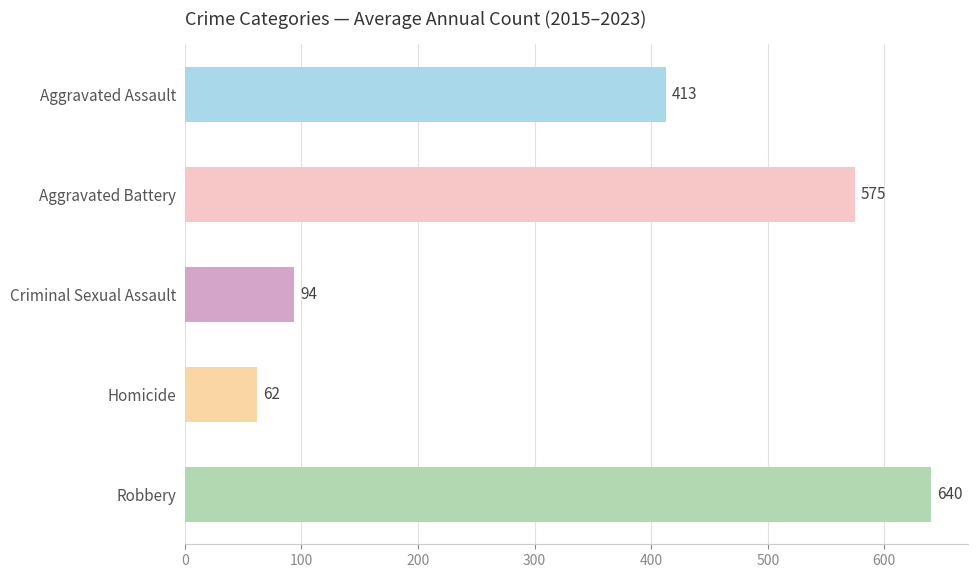

Which category has the highest value across all series?

Robbery